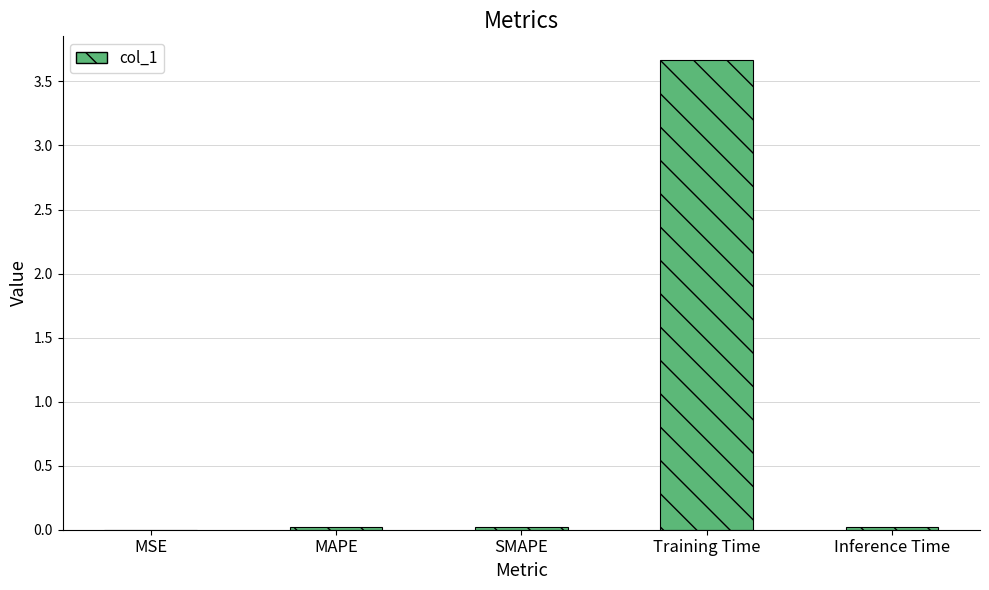

What is the sum of all values?

3.7